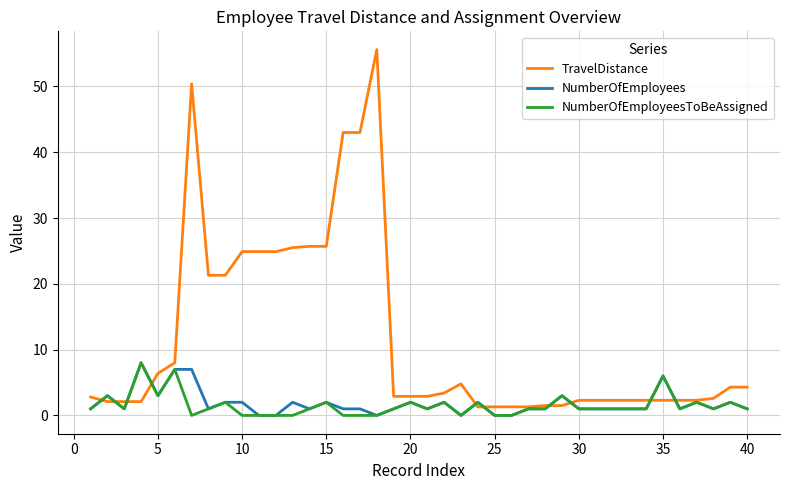

Does the chart display data point markers on the line(s)?

No